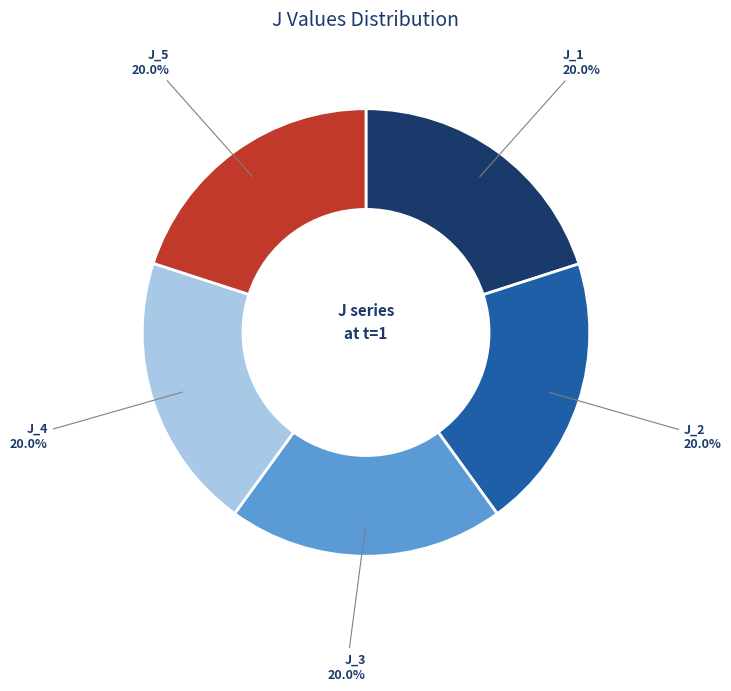

To the nearest percent, what portion does J_2 represent?

20%